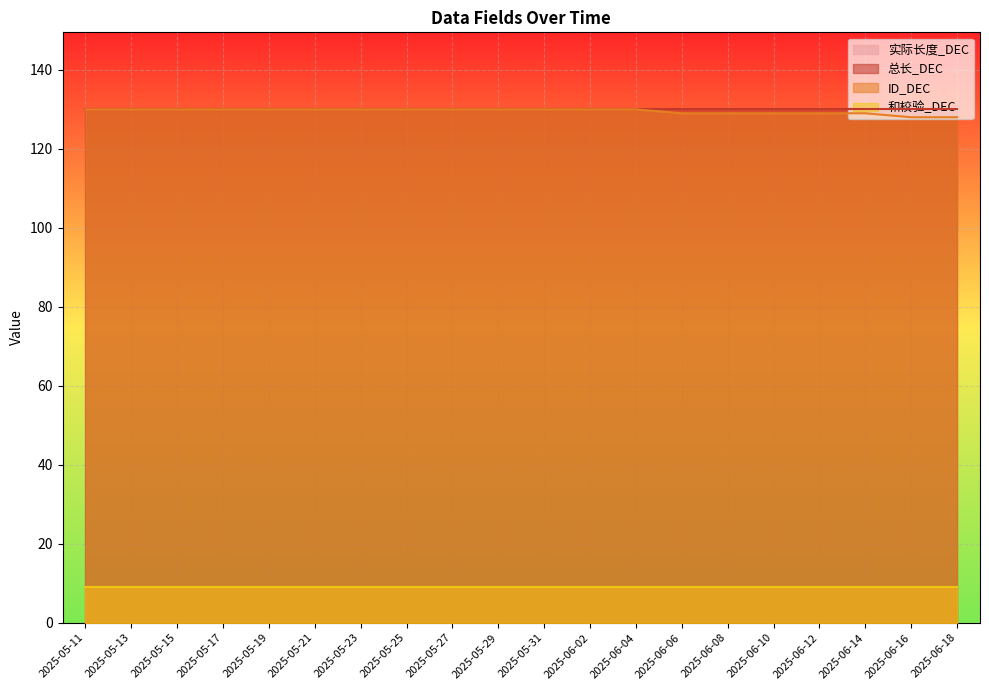

Is it true that 总长_DEC equals 130 at 2025-05-13?

True